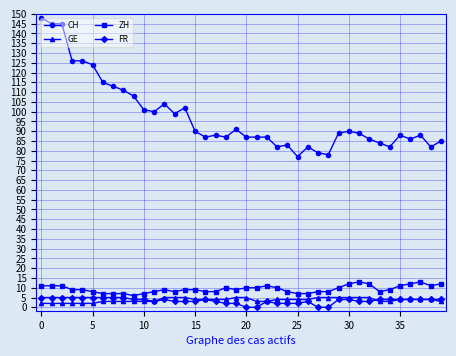

Which series has the widest spread of values?

CH